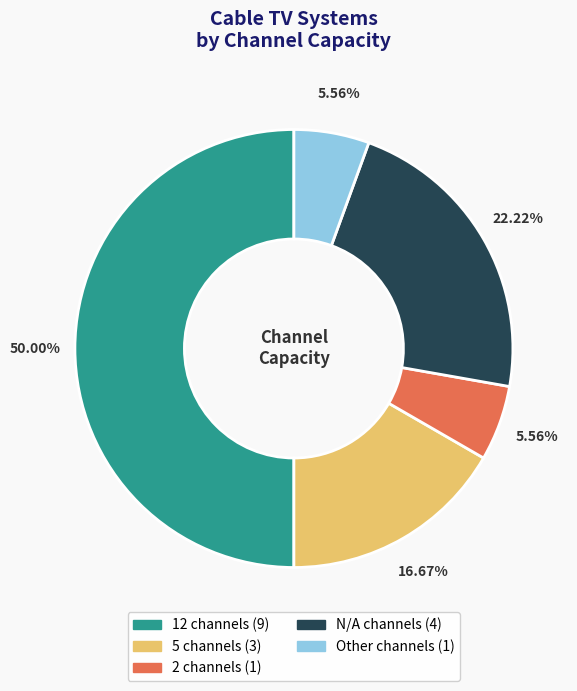

Combined, do Other and 2 account for over 50%?

No